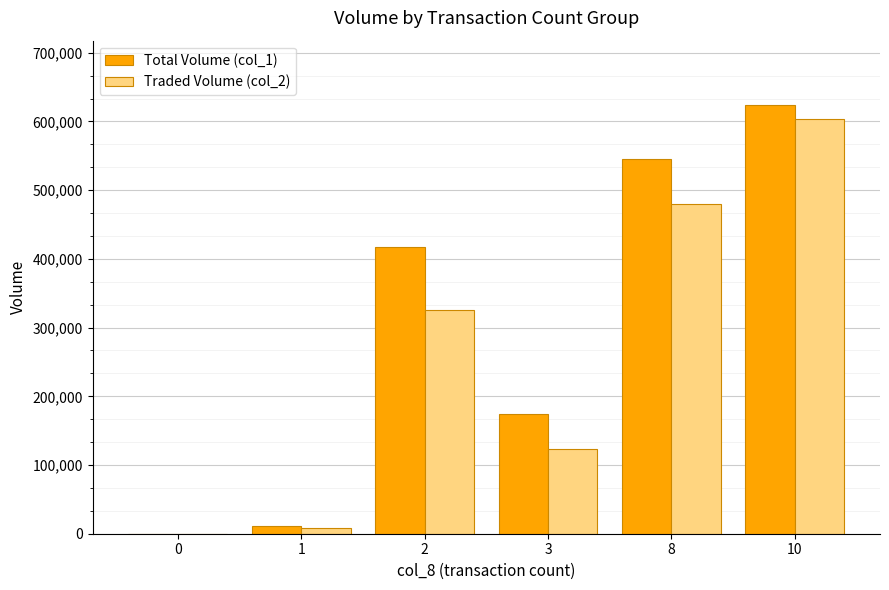

What is the sum of all Traded Volume (col_2) values?

1542300